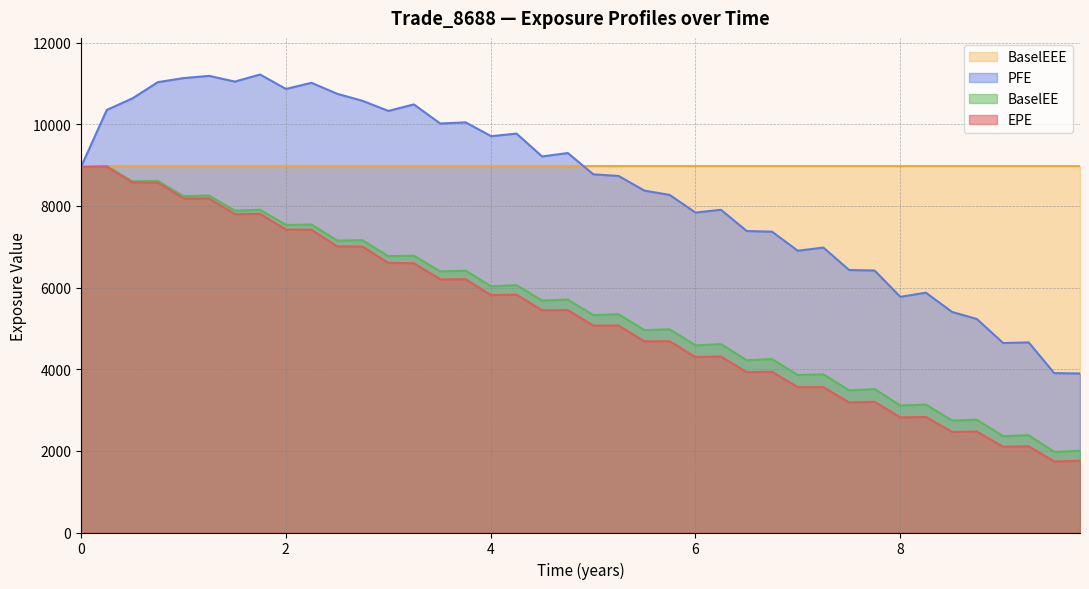

True or false: EPE and PFE cross at least once.

False